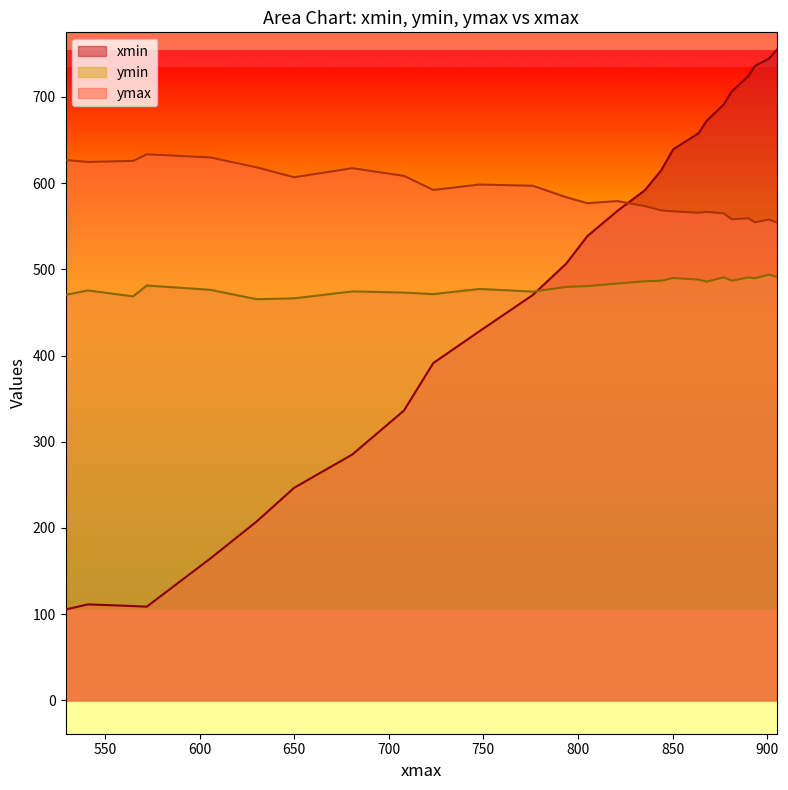

Rank the series by their maximum value, from highest to lowest.

xmin, ymax, ymin